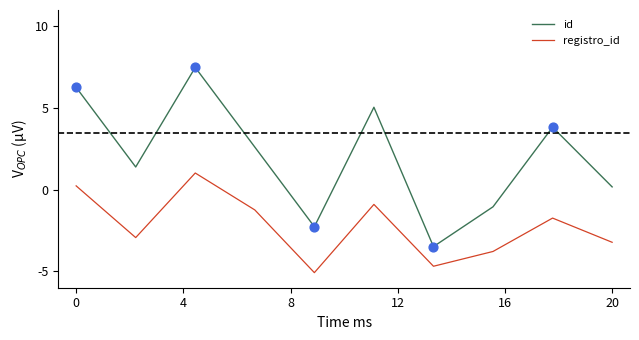

Which series has the largest total across all categories?

id